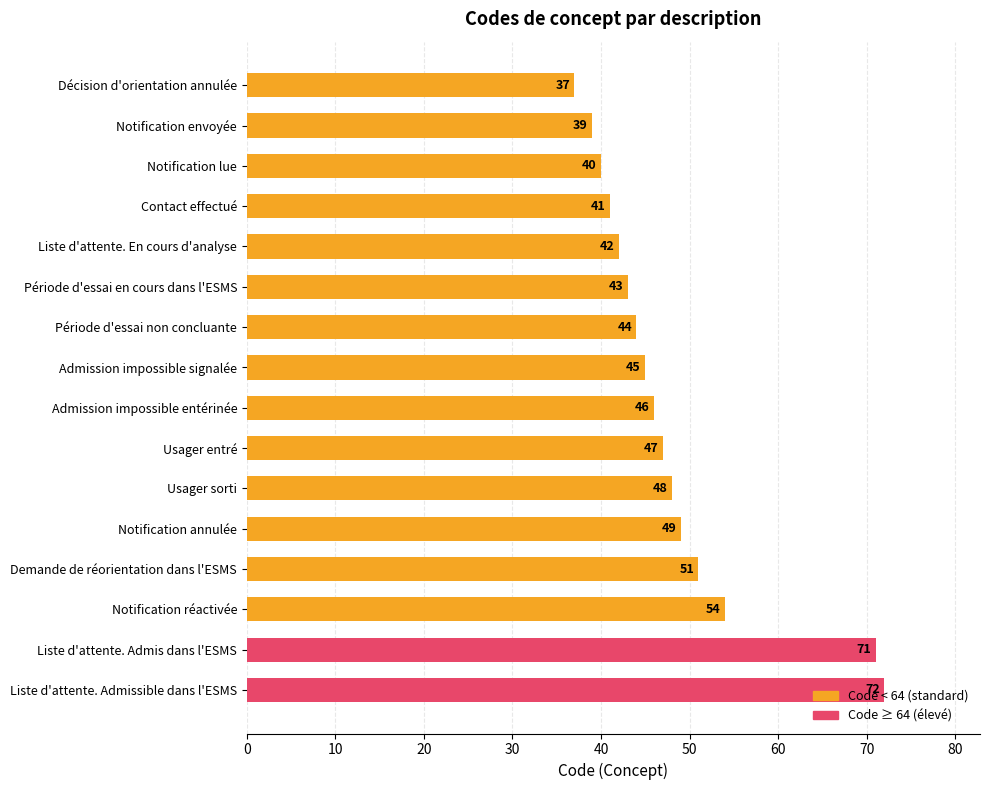

Is it true that the value at Usager sorti is 84?

False